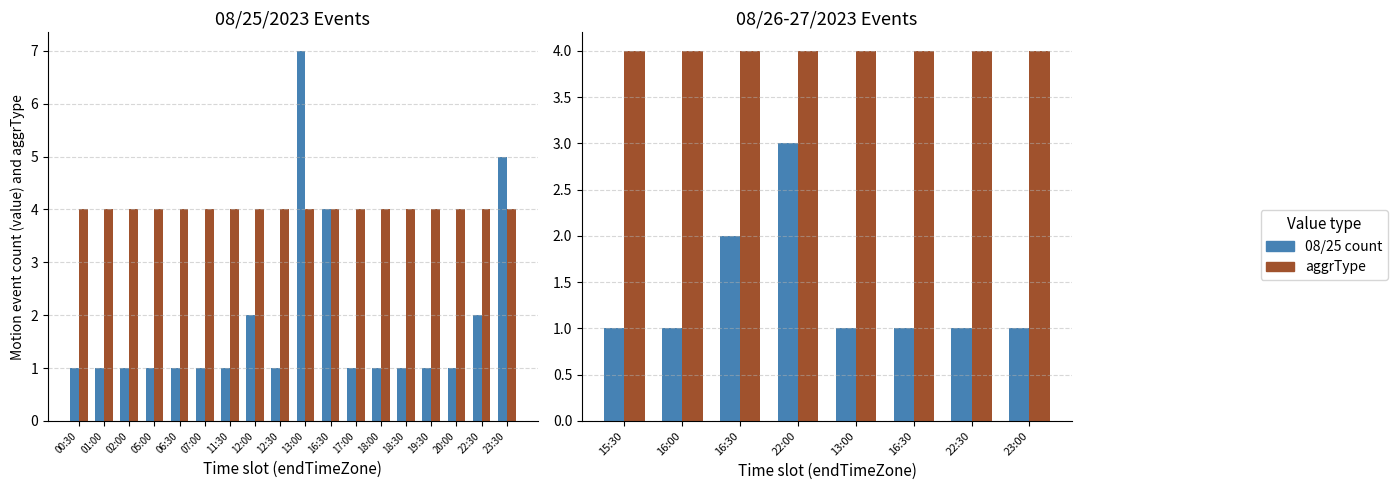

What is the value of the 16th bar from the left?

1